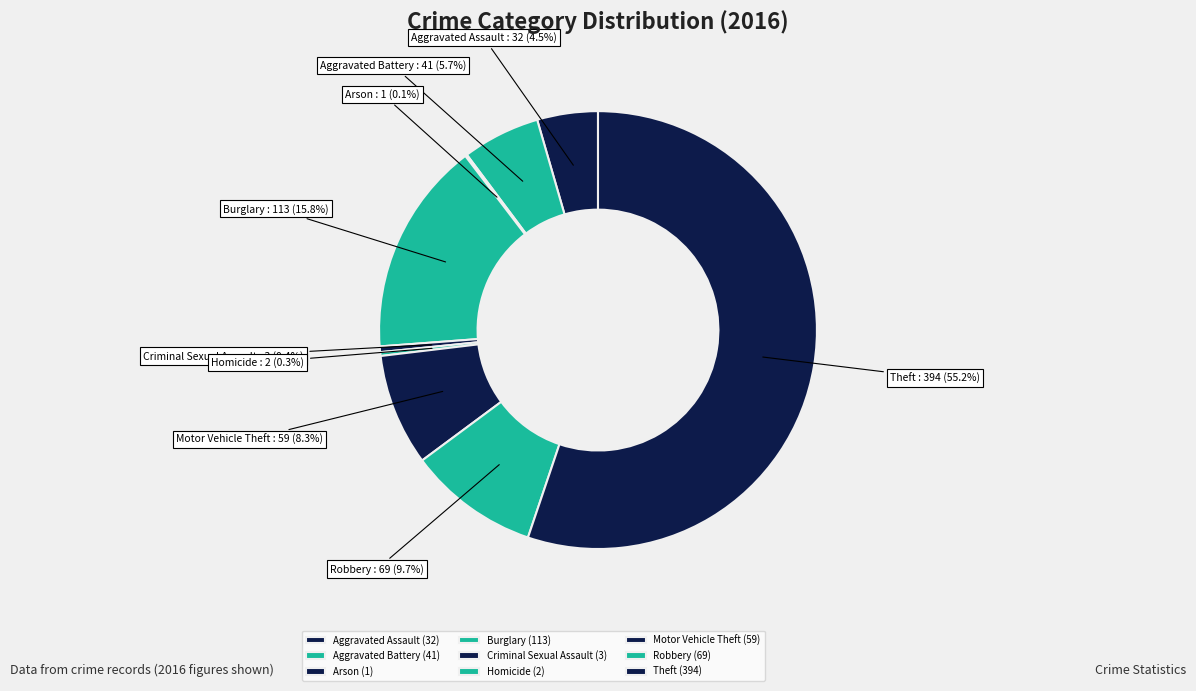

Approximately how many times larger is the value at Aggravated Assault compared to Burglary?

0.3